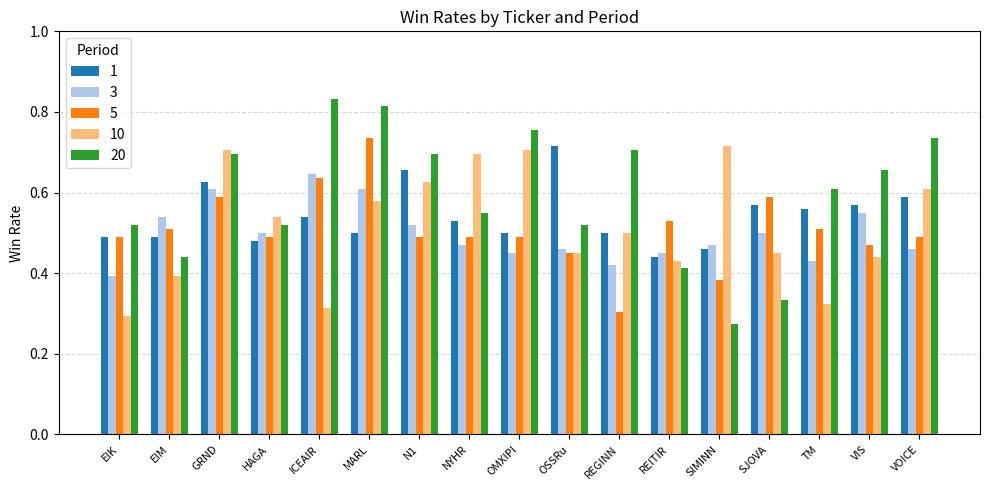

At TM, list the series in order from smallest to largest.

10, 3, 5, 1, 20